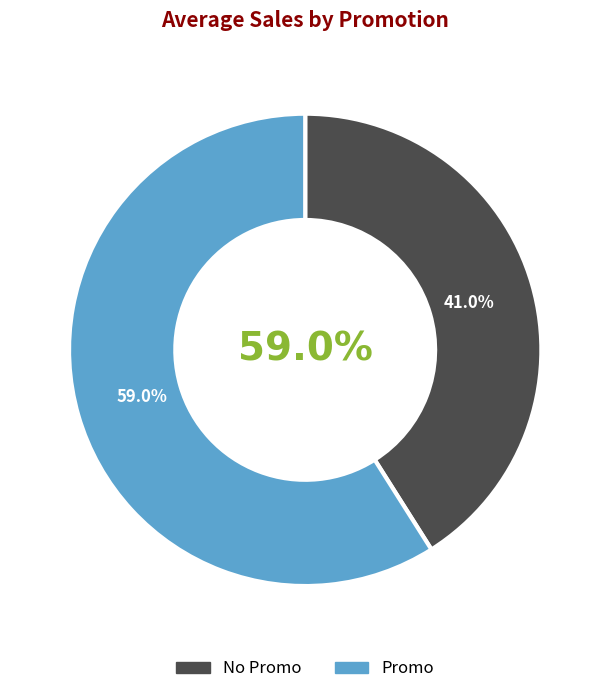

Is it true that No Promo is 41% of the pie?

True